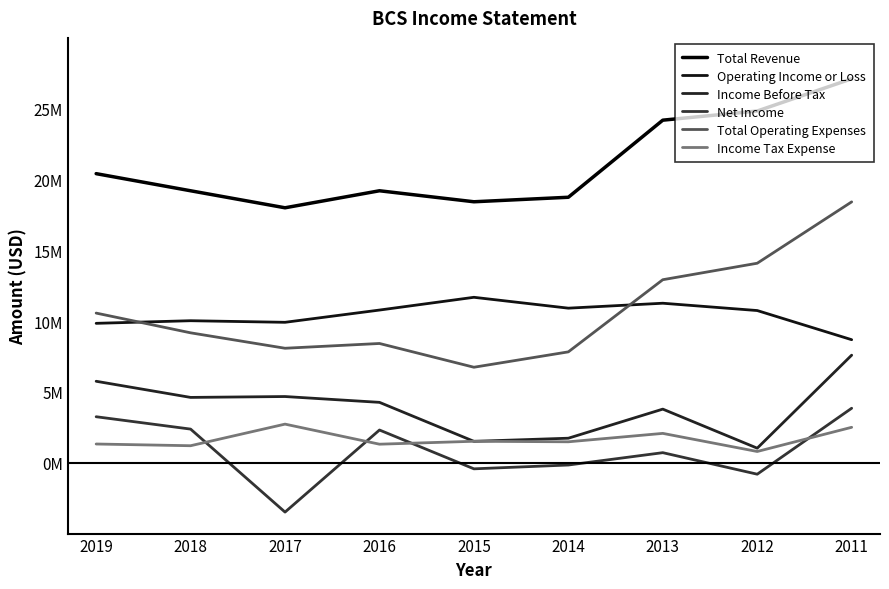

What is the approximate value of Income Tax Expense at 2012, to the nearest 10?

796400